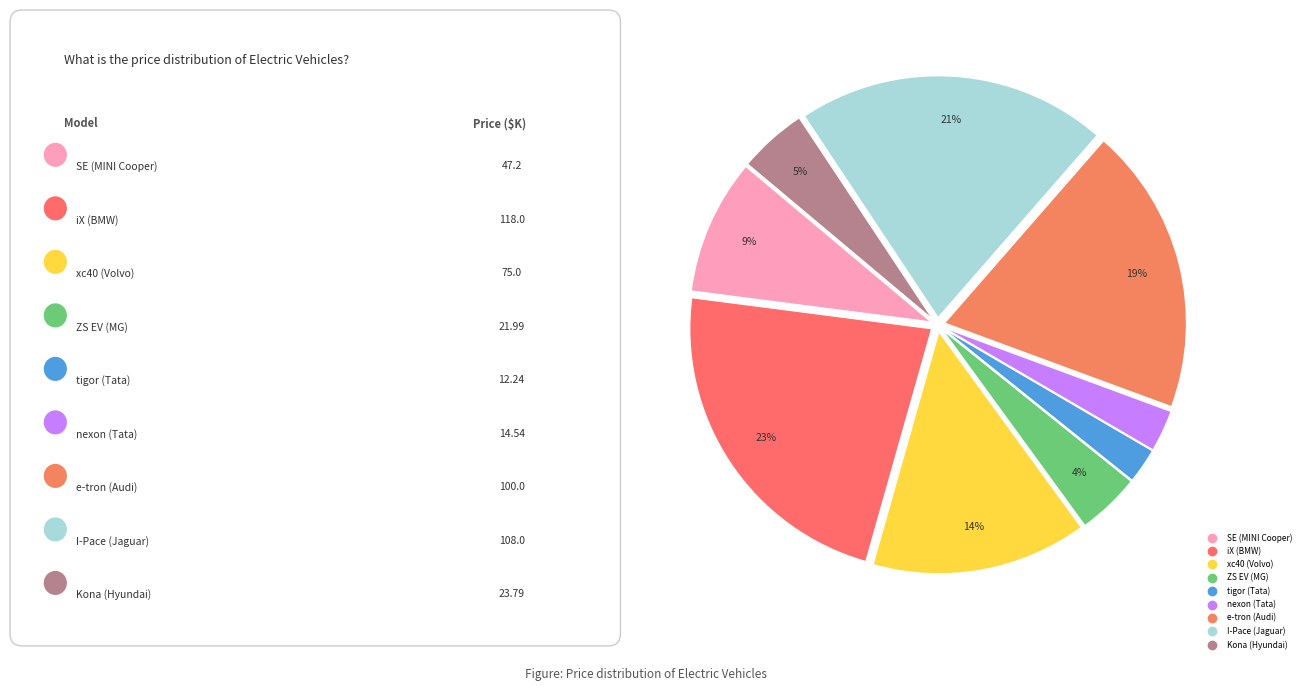

What percentage is the Kona (Hyundai) slice, to the nearest percent?

5%